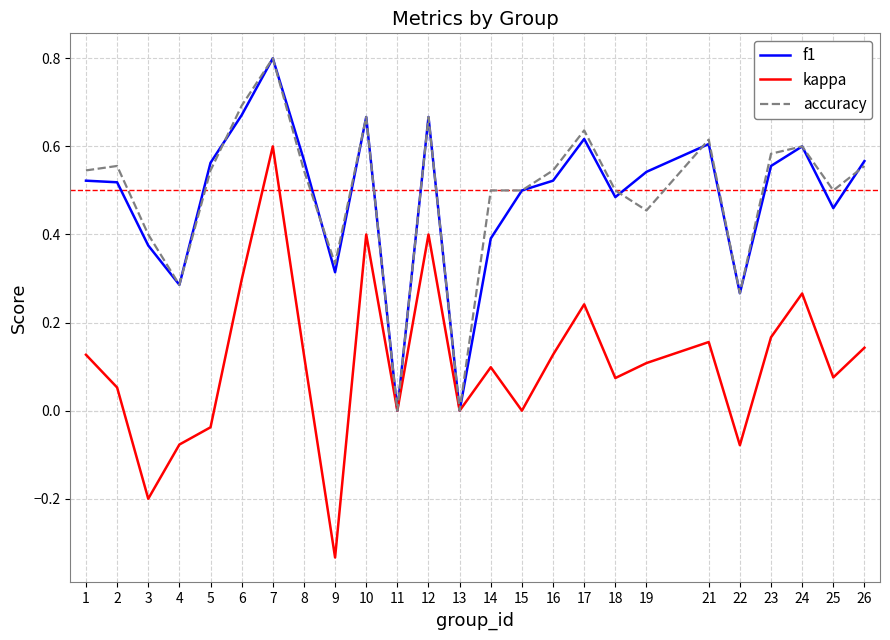

Which series ends up on top after the final intersection of f1 and accuracy?

f1